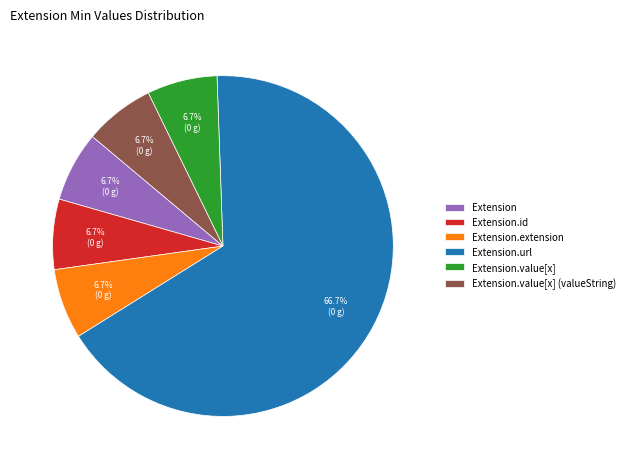

Do Extension.id and Extension.extension together represent more than half of the pie?

No